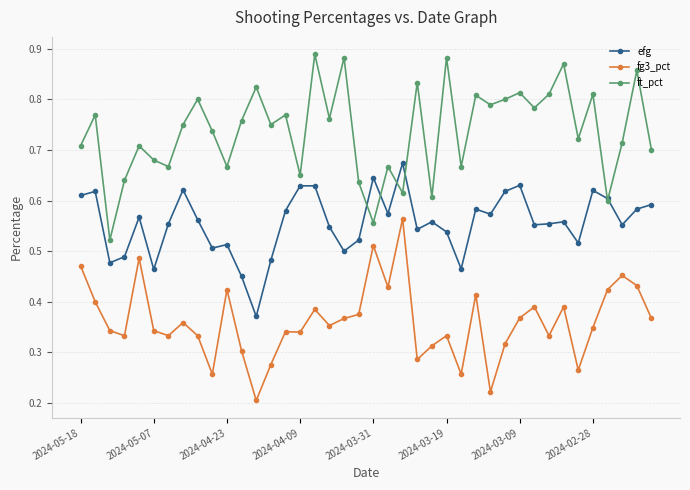

True or false: fg3_pct has more than 0 interior local peaks.

True